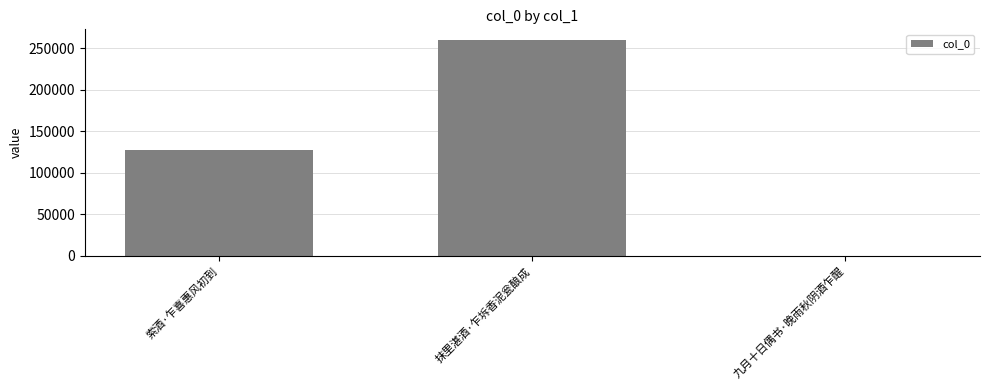

Reading left to right, extract all data points from this chart.

索酒·乍喜惠风初到=127757	抹里湛酒·乍坼香泥瓮酿成=259559	九月十日偶书·晚雨秋阴酒乍醒=215